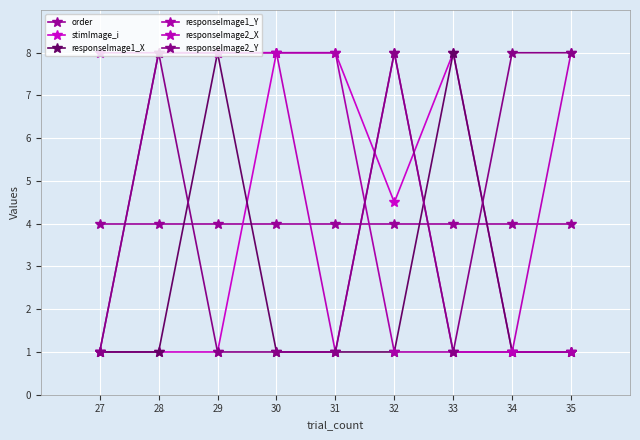

What is the greatest value displayed?

8.0